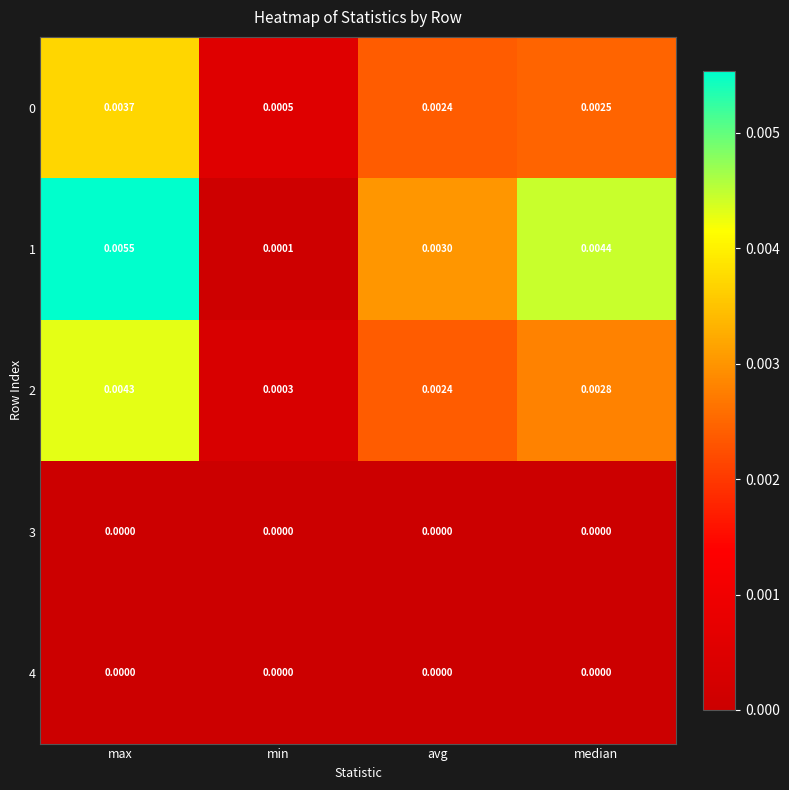

List the labels in order of 2 value, smallest first.

min, avg, median, max